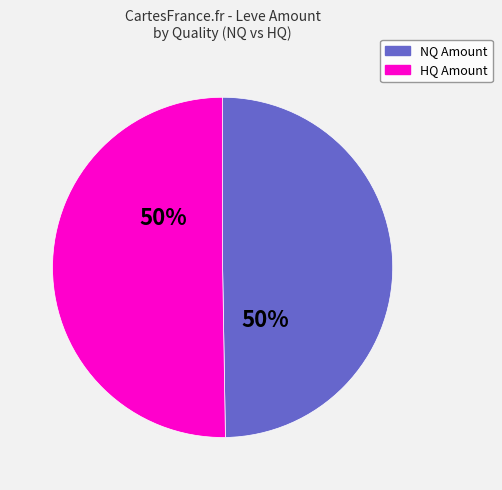

To the nearest percent, what is the average slice percentage?

50%